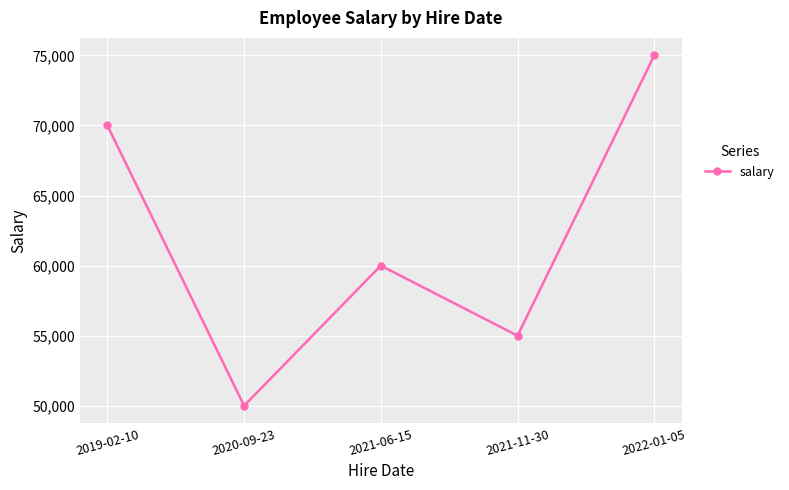

Reading left to right, transcribe all the data shown in this chart.

2019-02-10=70000	2020-09-23=50000	2021-06-15=60000	2021-11-30=55000	2022-01-05=75000